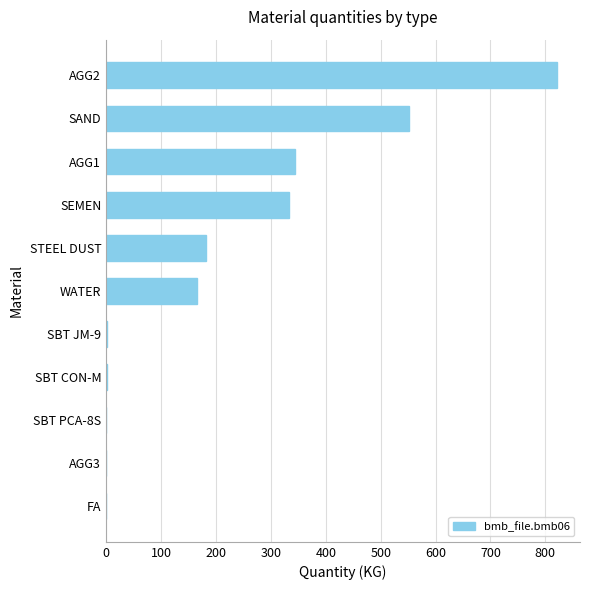

What is the sum of all values?

2401.0